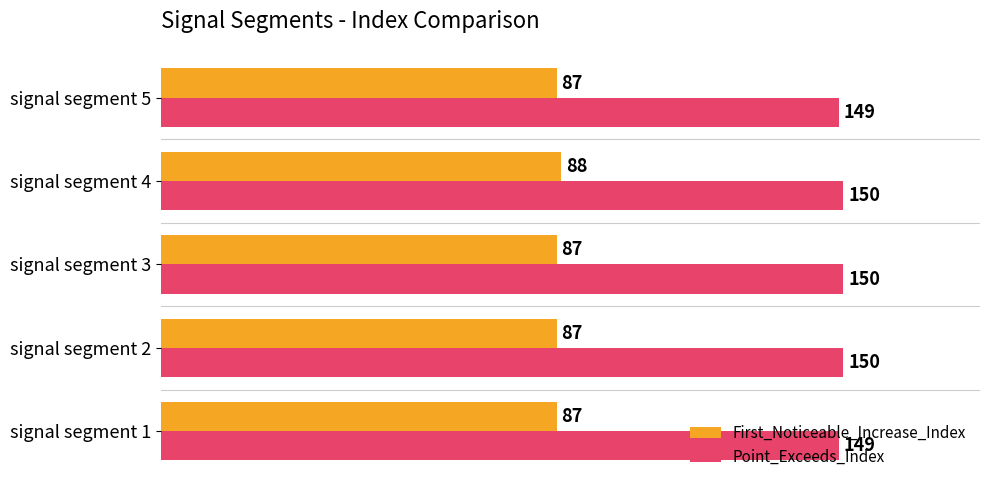

Rank the series by their maximum value, from lowest to highest.

First_Noticeable_Increase_Index, Point_Exceeds_Index